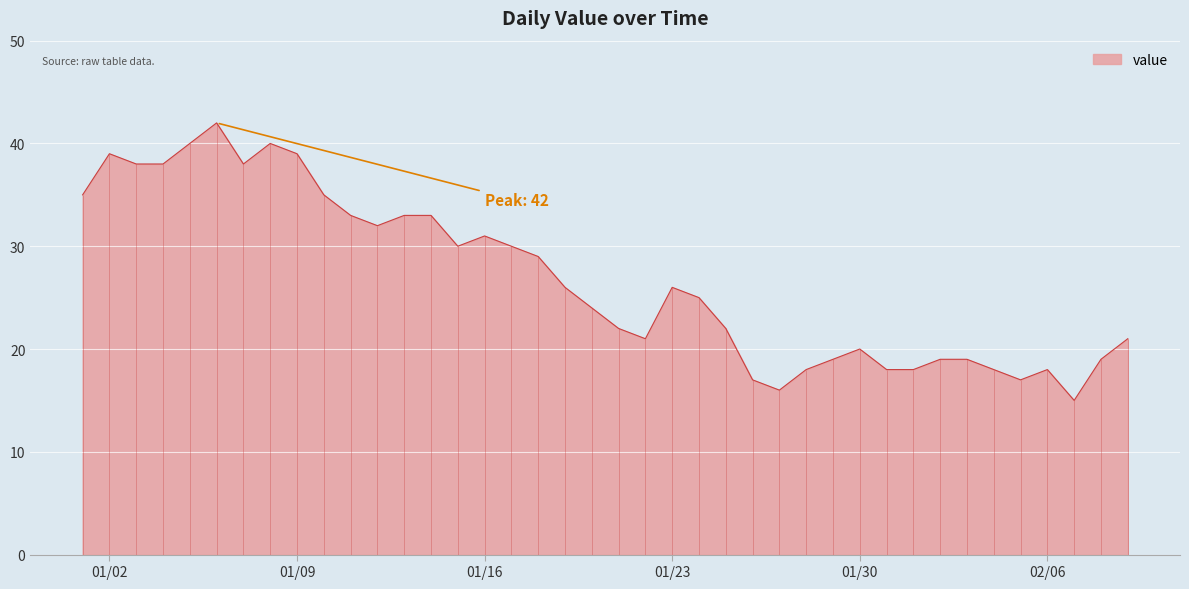

What is the minimum value shown in the chart?

15